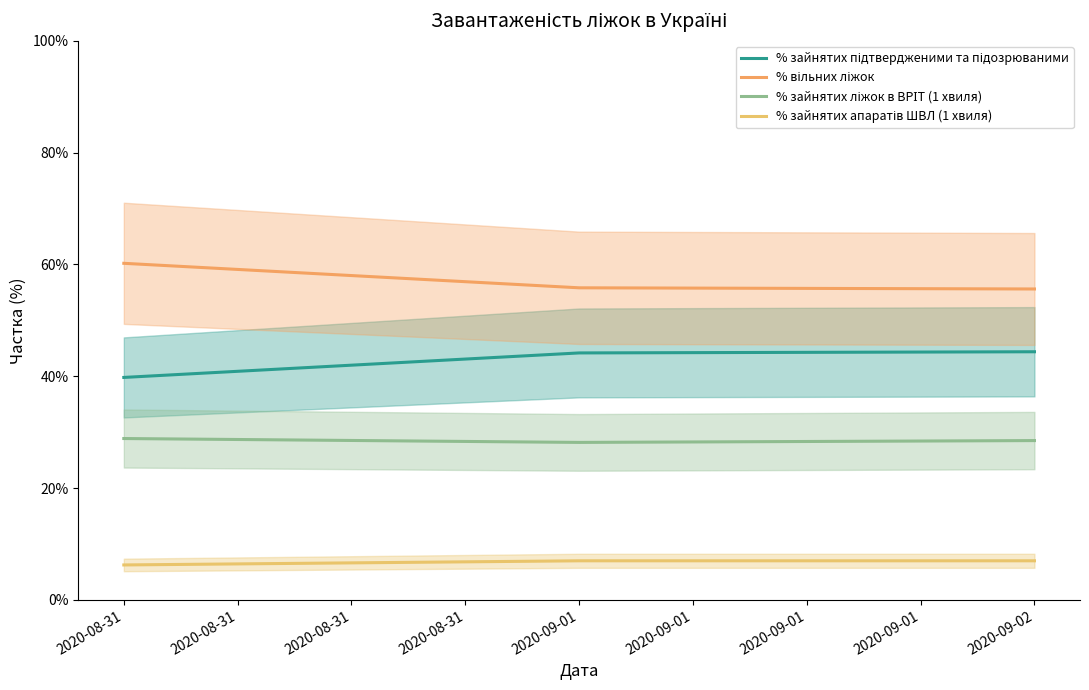

What value does the % зайнятих ліжок в ВРІТ (1 хвиля) series have at 2020-08-31?

0.3